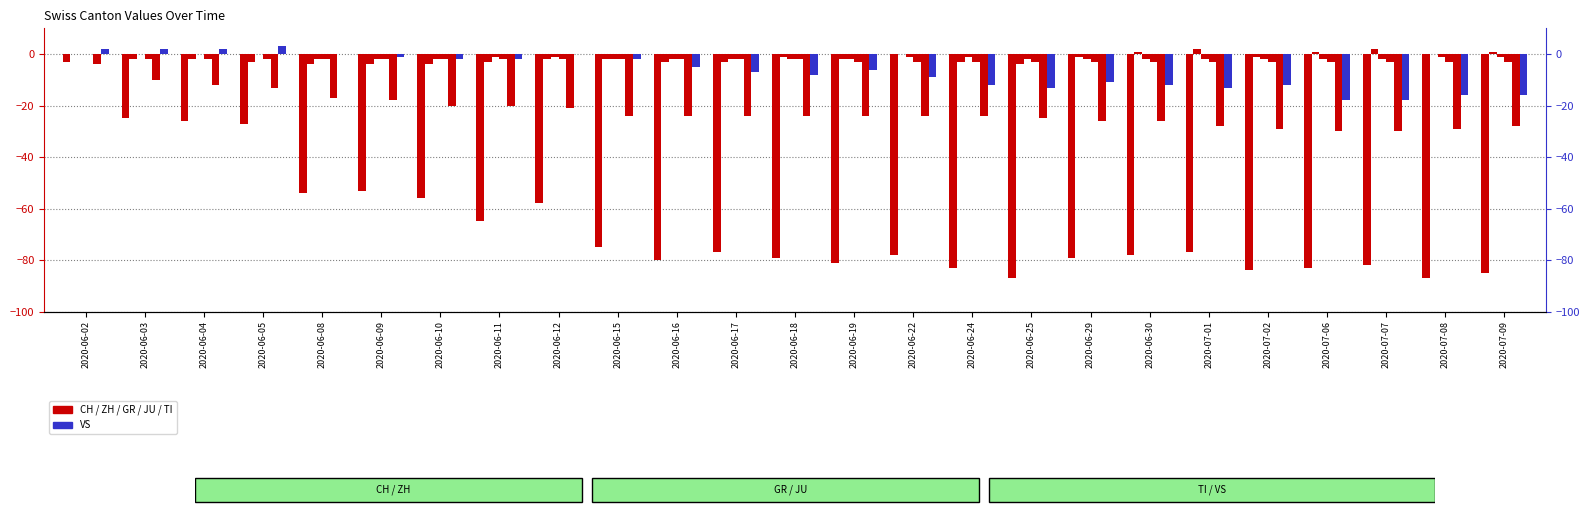

How many groups of bars are there?

25